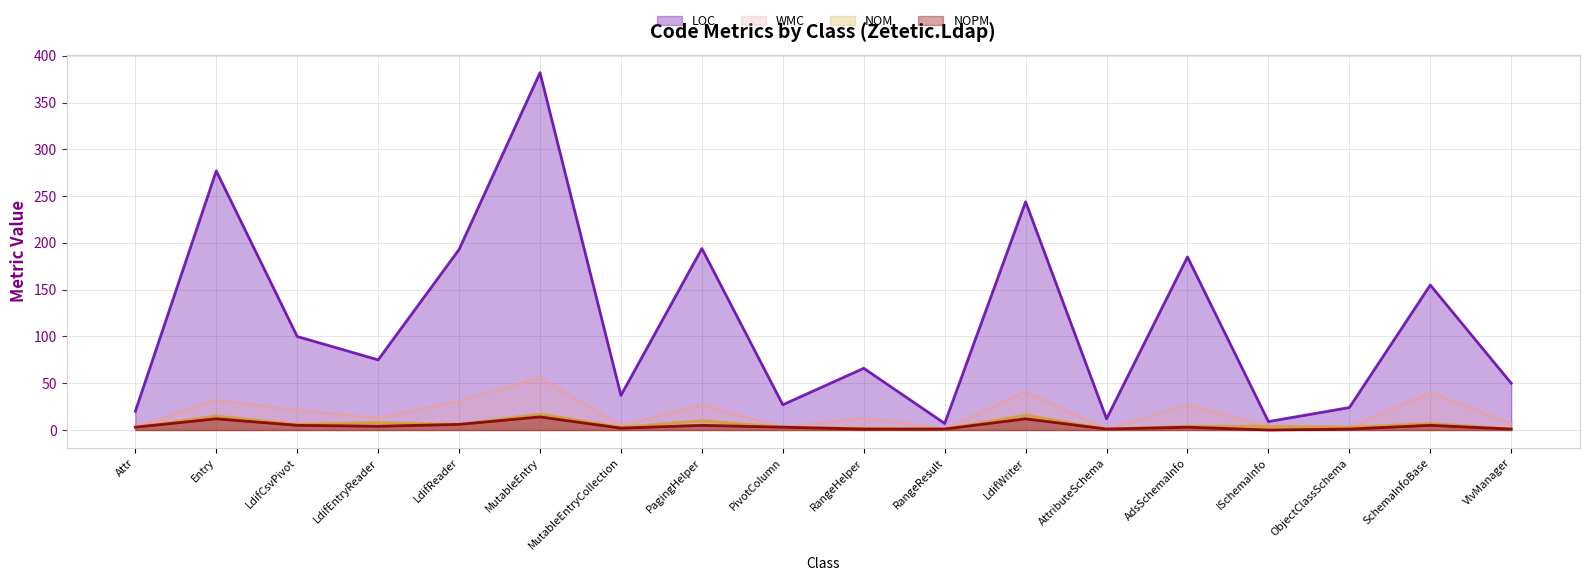

Reading left to right, extract all data points from this chart.

LOC: Attr=20	Entry=277	LdifCsvPivot=100	LdifEntryReader=75	LdifReader=193	MutableEntry=382	MutableEntryCollection=37	PagingHelper=194	PivotColumn=27	RangeHelper=66	RangeResult=7	LdifWriter=244	AttributeSchema=12	AdsSchemaInfo=185	ISchemaInfo=9	ObjectClassSchema=24	SchemaInfoBase=155	VlvManager=50
WMC: Attr=3	Entry=32	LdifCsvPivot=21	LdifEntryReader=13	LdifReader=31	MutableEntry=56	MutableEntryCollection=5	PagingHelper=27	PivotColumn=3	RangeHelper=13	RangeResult=1	LdifWriter=41	AttributeSchema=1	AdsSchemaInfo=27	ISchemaInfo=4	ObjectClassSchema=3	SchemaInfoBase=40	VlvManager=7
NOM: Attr=3	Entry=15	LdifCsvPivot=6	LdifEntryReader=8	LdifReader=6	MutableEntry=17	MutableEntryCollection=3	PagingHelper=10	PivotColumn=3	RangeHelper=2	RangeResult=1	LdifWriter=16	AttributeSchema=1	AdsSchemaInfo=4	ISchemaInfo=4	ObjectClassSchema=3	SchemaInfoBase=7	VlvManager=1
NOPM: Attr=3	Entry=12	LdifCsvPivot=5	LdifEntryReader=4	LdifReader=6	MutableEntry=14	MutableEntryCollection=2	PagingHelper=5	PivotColumn=3	RangeHelper=1	RangeResult=1	LdifWriter=12	AttributeSchema=1	AdsSchemaInfo=3	ISchemaInfo=0	ObjectClassSchema=1	SchemaInfoBase=5	VlvManager=1